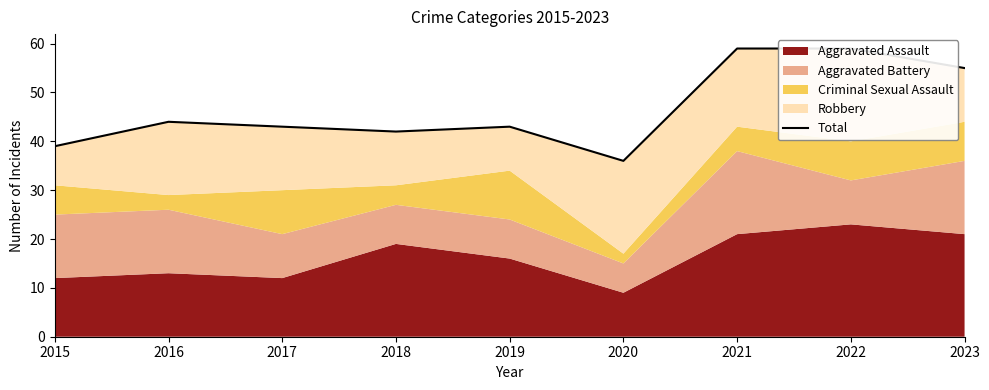

List the labels in order of value, smallest first.

2020, 2015, 2018, 2017, 2019, 2016, 2023, 2021, 2022